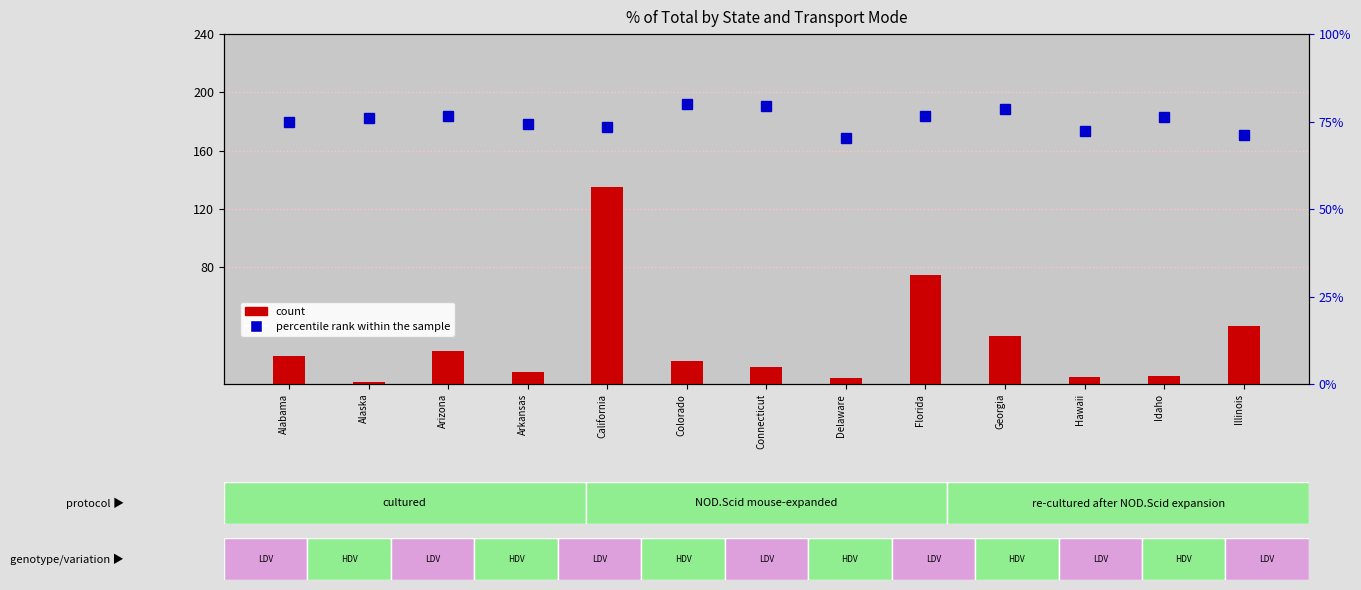

What is the difference between the second highest and minimum values in the percentile rank within the sample series?

9.0